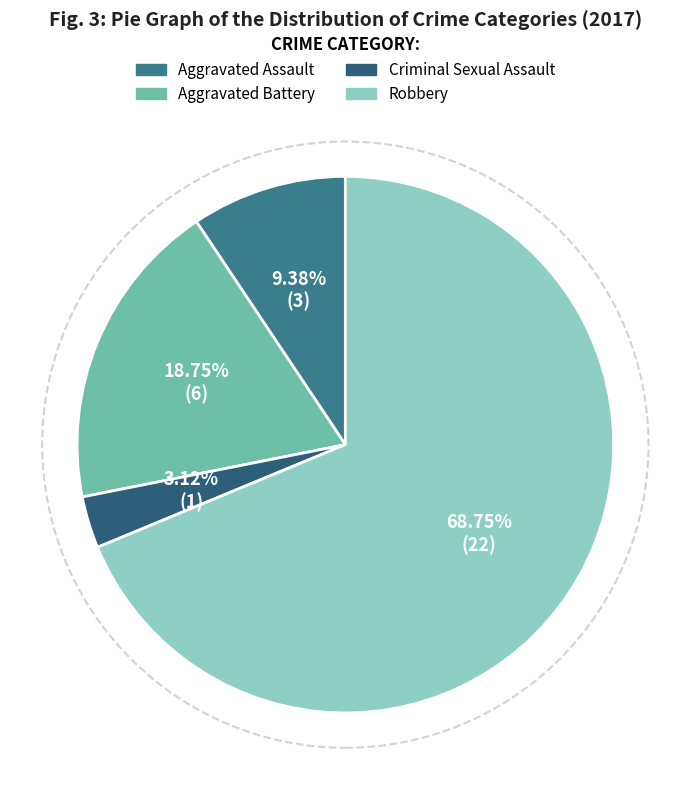

To the nearest percent, what is the combined percentage of Aggravated Battery and Criminal Sexual Assault?

22%